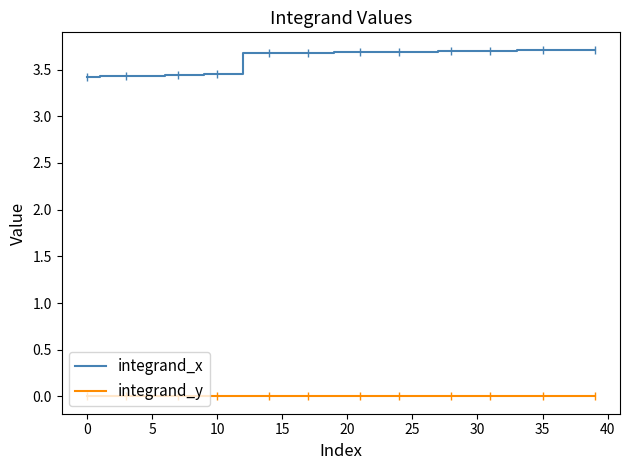

Which series has the widest spread of values?

integrand_x